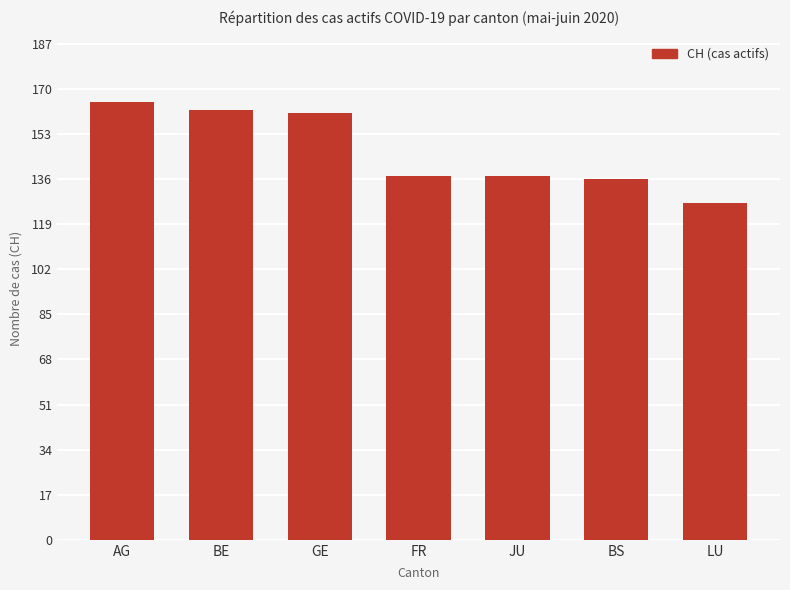

What is the sum of all values?

1025